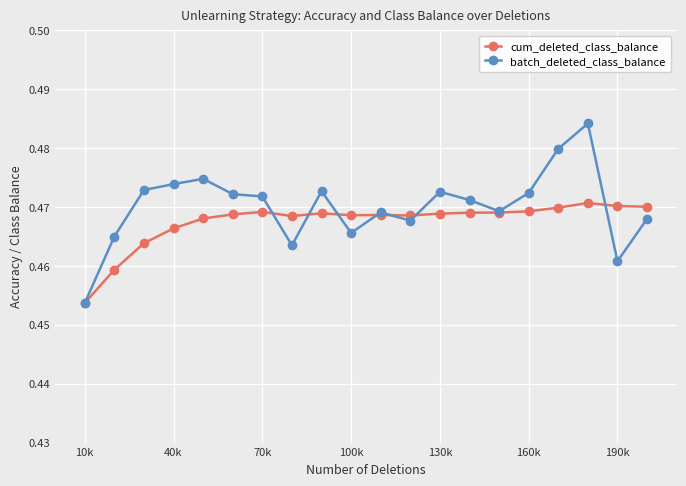

Which series has the largest range (max minus min)?

batch_deleted_class_balance